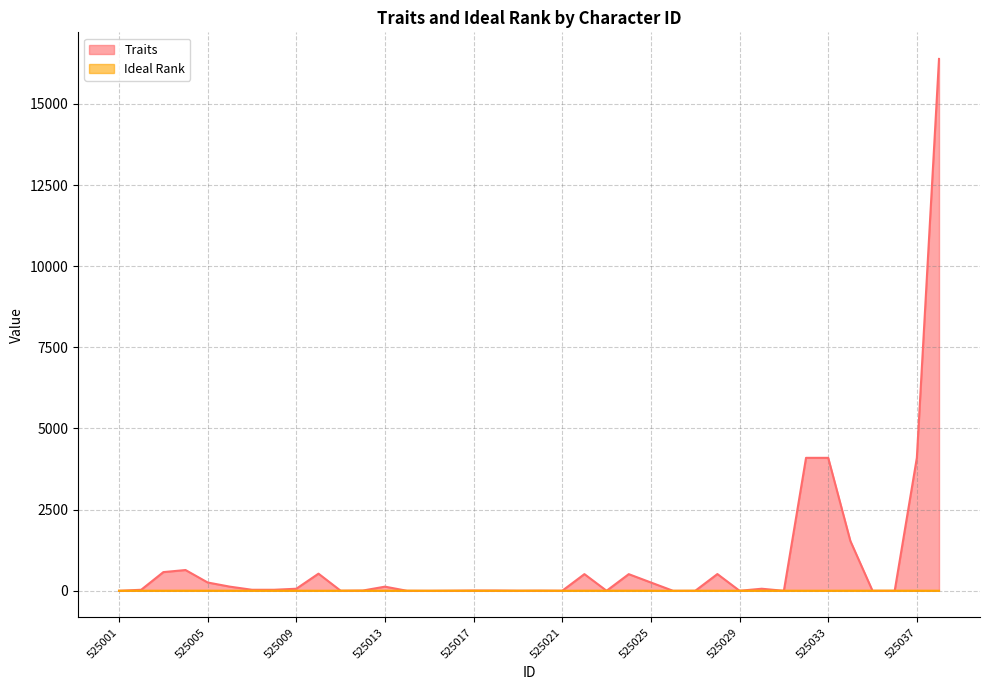

Reading right to left, what are all the values shown in this chart?

Traits: 16384	4096	0	0	1536	4096	4096	0	64	1	516	0	0	256	513	1	514	2	4	2	8	8	2	0	0	128	8	2	528	64	32	32	128	256	640	576	32	0
Ideal Rank: 2	3	3	3	3	2	2	3	3	2	1	2	0	2	3	3	3	1	3	2	2	2	3	1	3	3	3	3	1	3	3	3	2	3	3	2	3	2